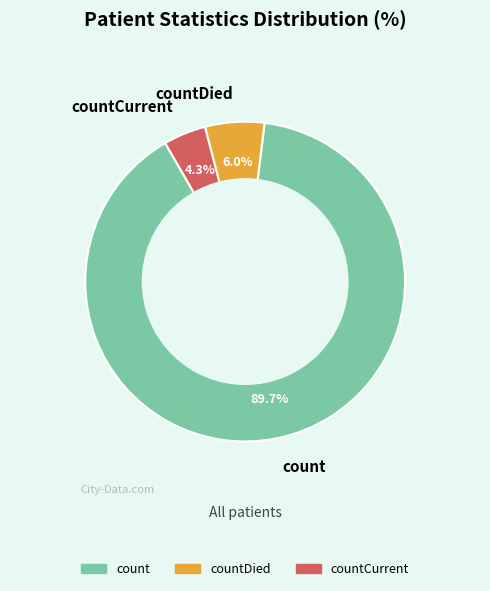

Is it true that countDied is 6% of the pie?

True